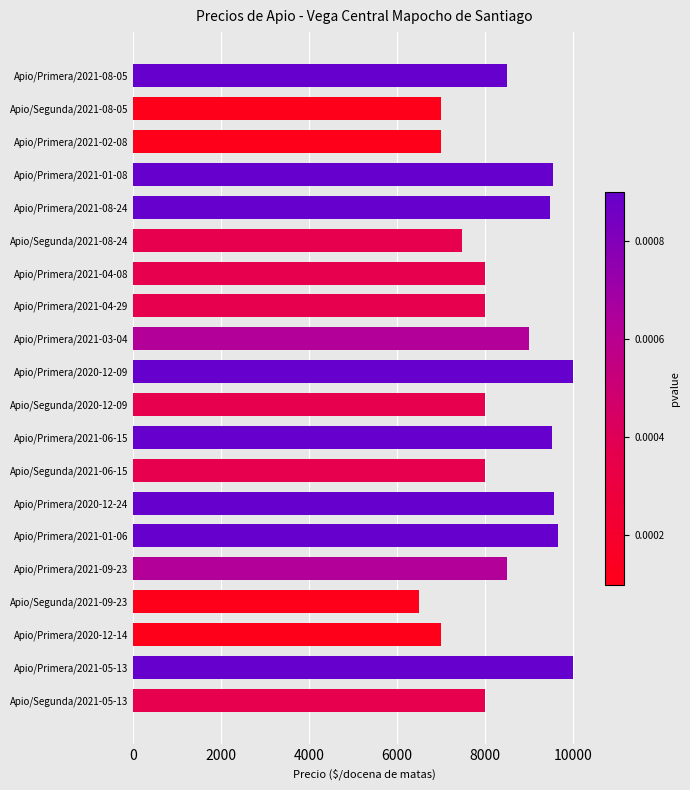

What is the average value?

8438